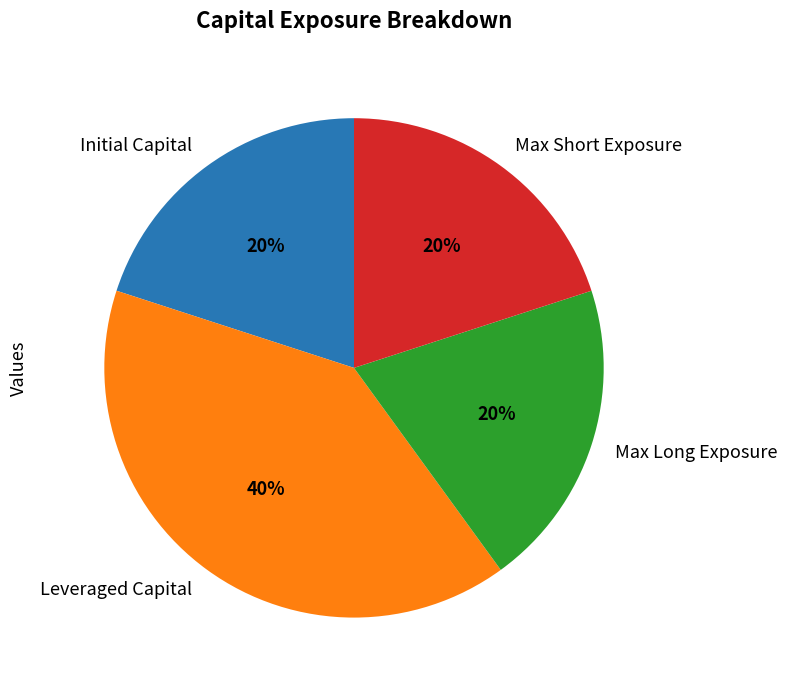

Approximately how many times larger is the value at Leveraged Capital compared to Max Long Exposure?

2.0